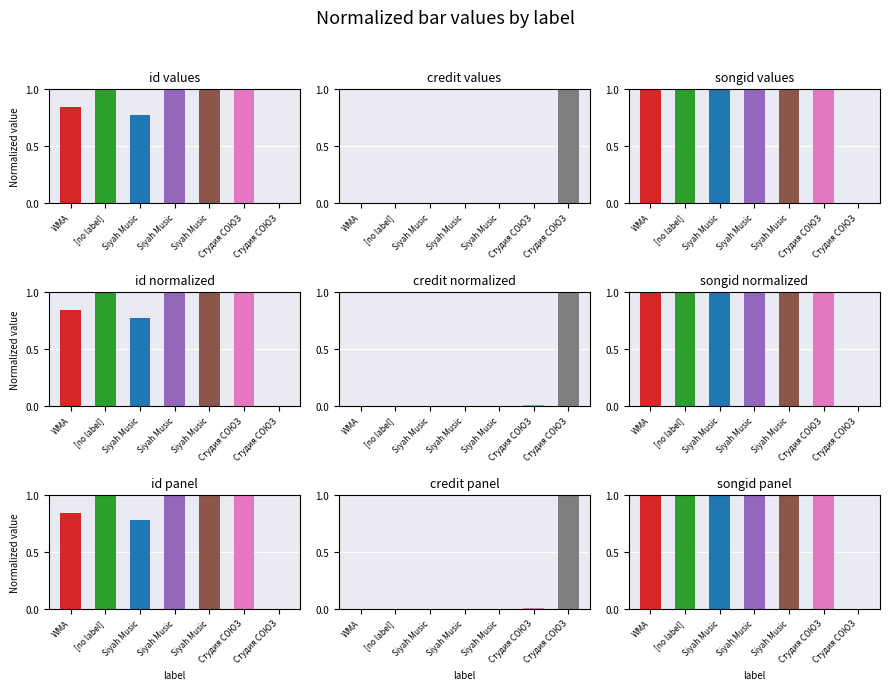

Which series has the largest range (max minus min)?

id